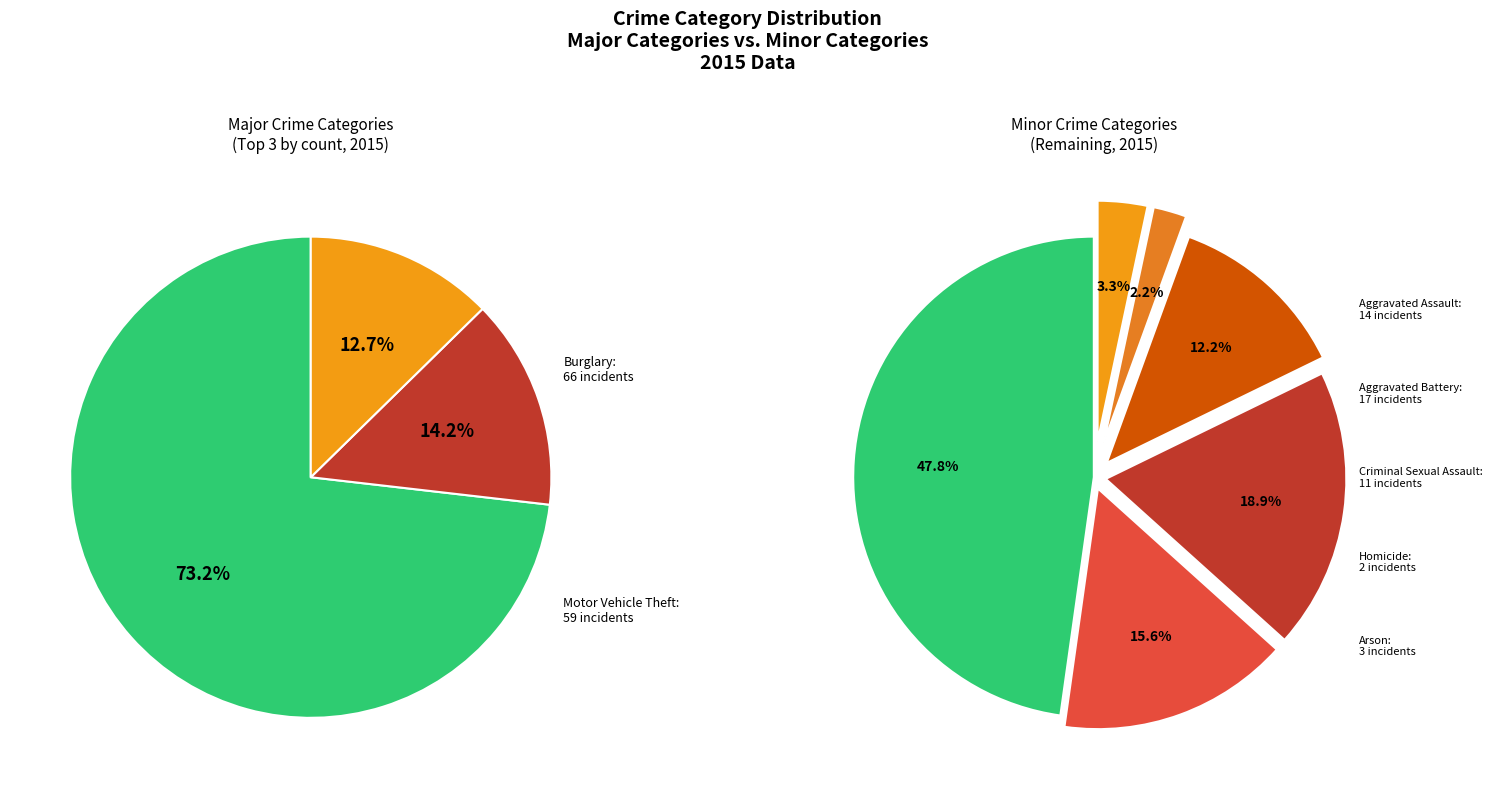

What is the largest slice in the pie chart?

Theft